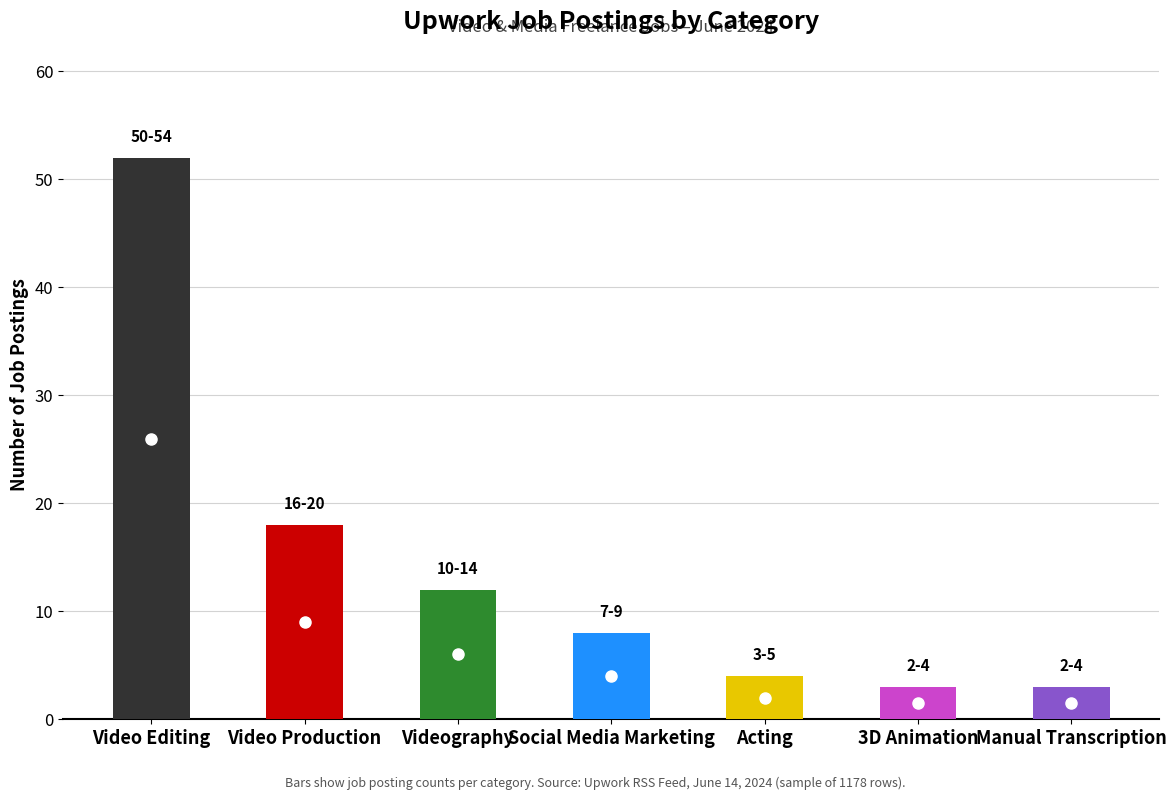

Approximately how many times larger is the value at Social Media Marketing compared to Videography?

0.7